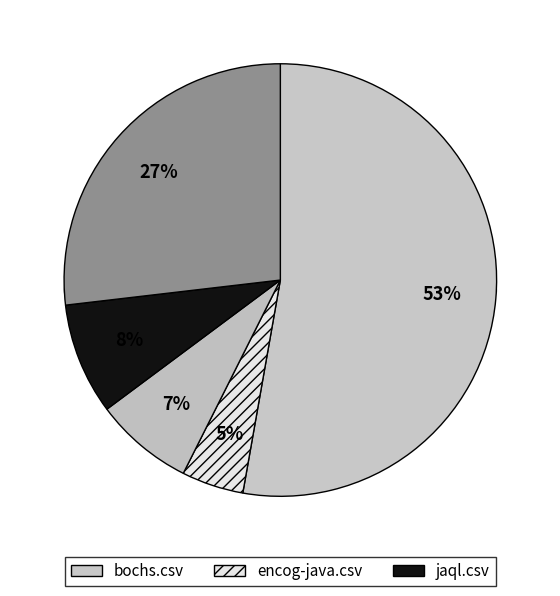

Is it true that raven-monitoring.csv is 20% of the pie?

False